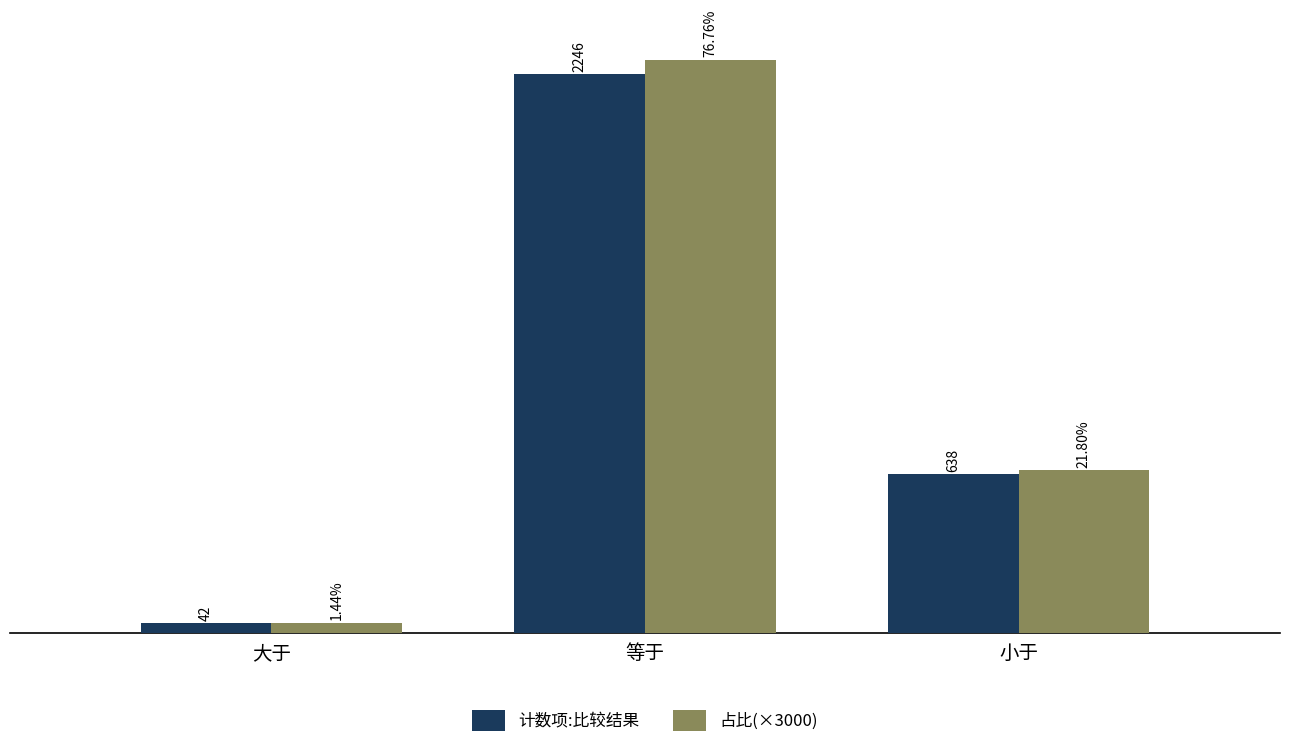

Where is 计数项:比较结果 nearest to the value 1144?

小于